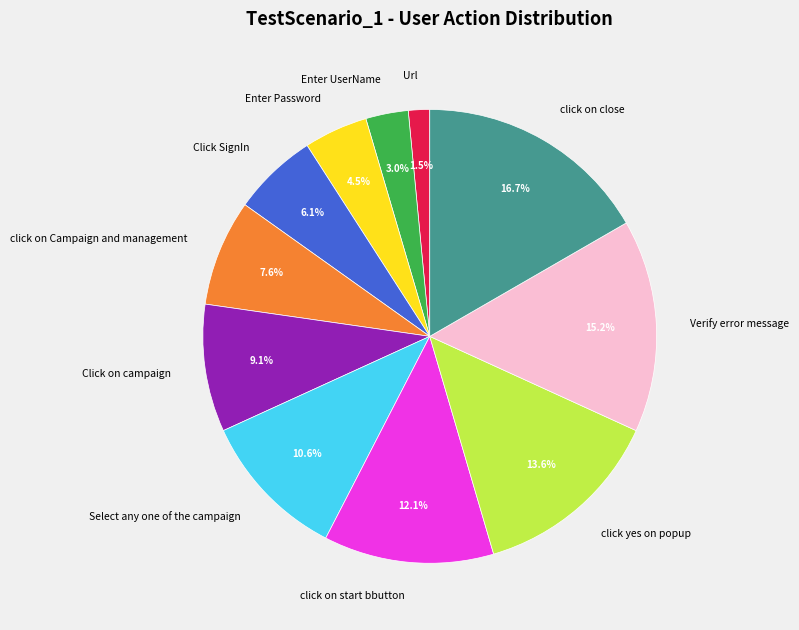

Count the number of slices in the pie.

11